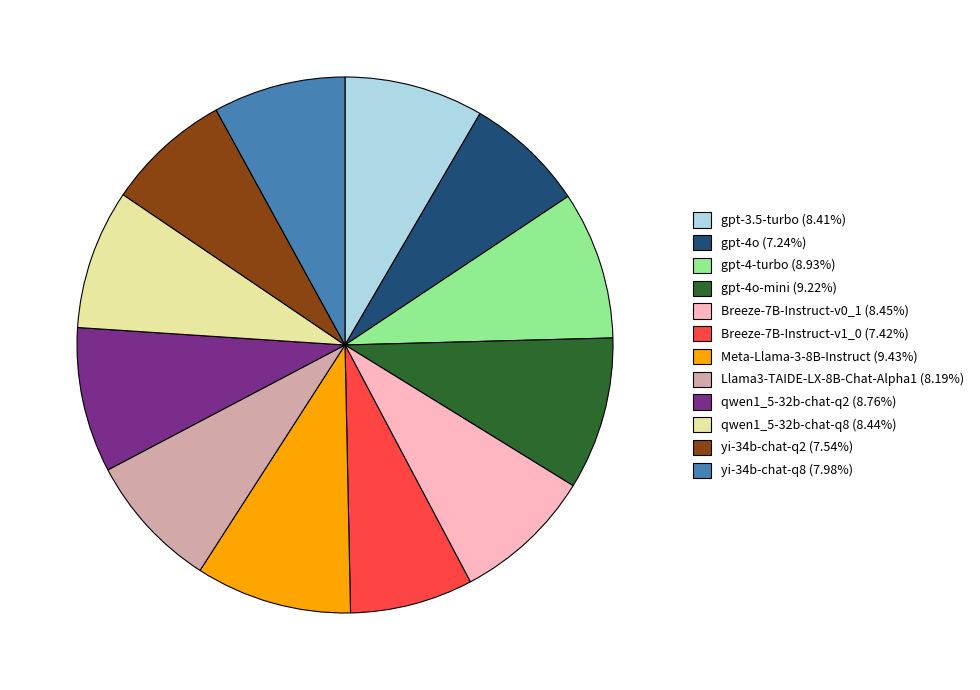

Does any single category account for the majority?

No